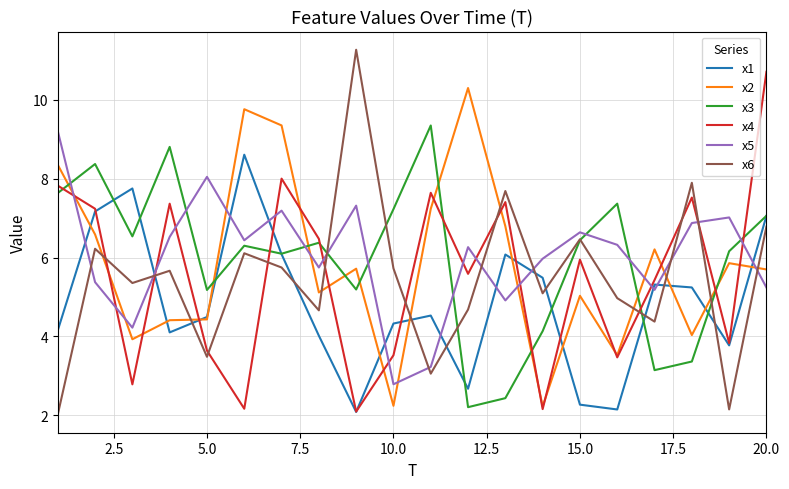

List the series in order of their peak value, highest first.

x6, x4, x2, x3, x5, x1